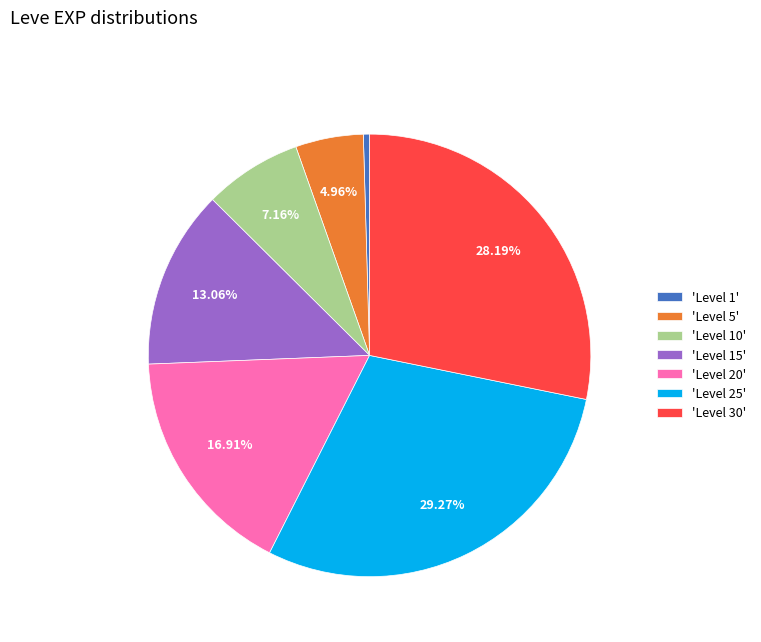

Is the sum of 'Level 30' and 'Level 5' greater than half?

No